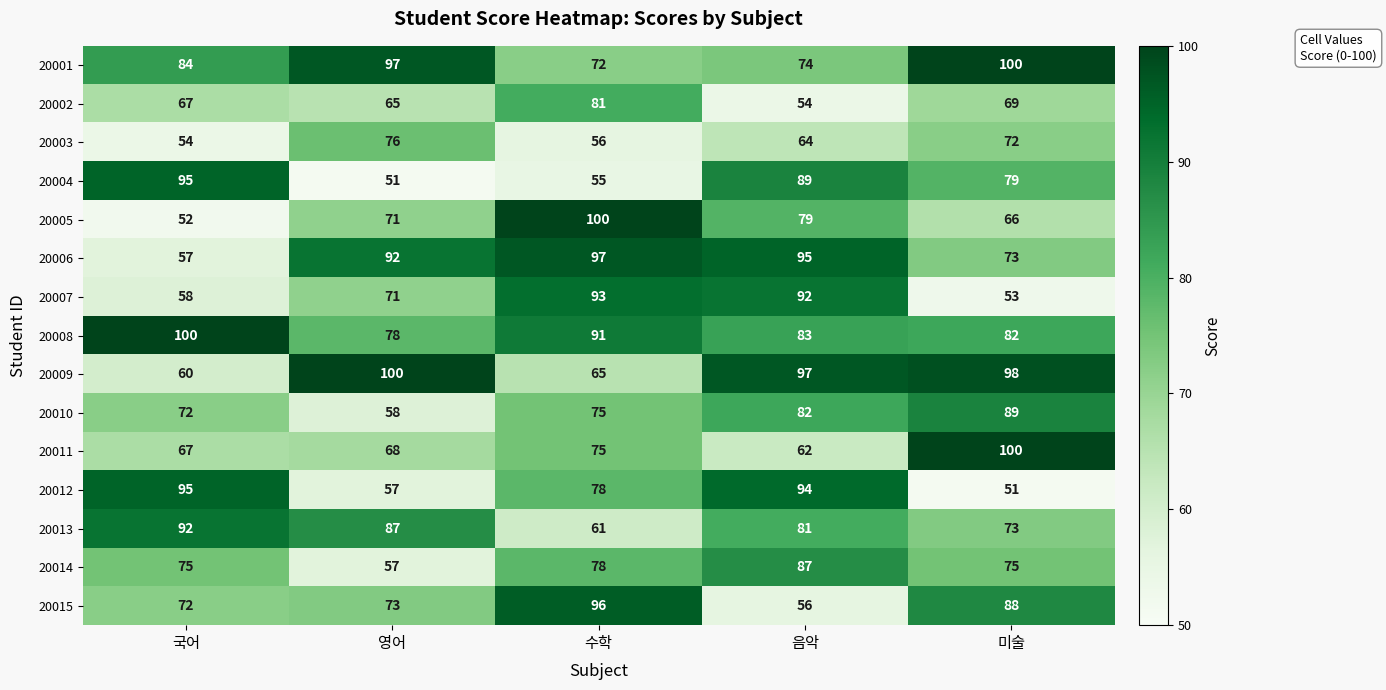

Is it true that 20014 equals 129 at 음악?

False